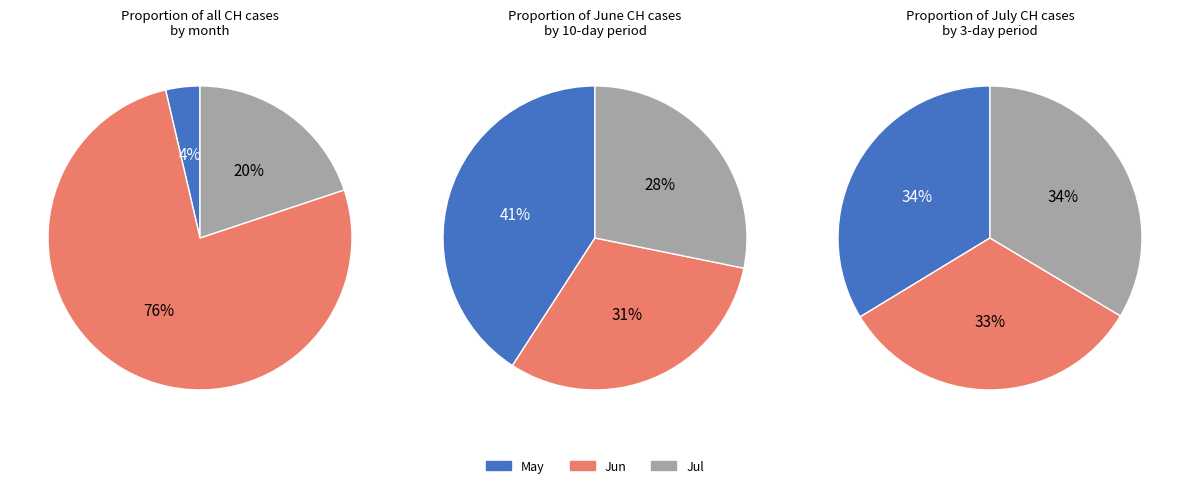

True or false: 17 accounts for 17% of the total.

False